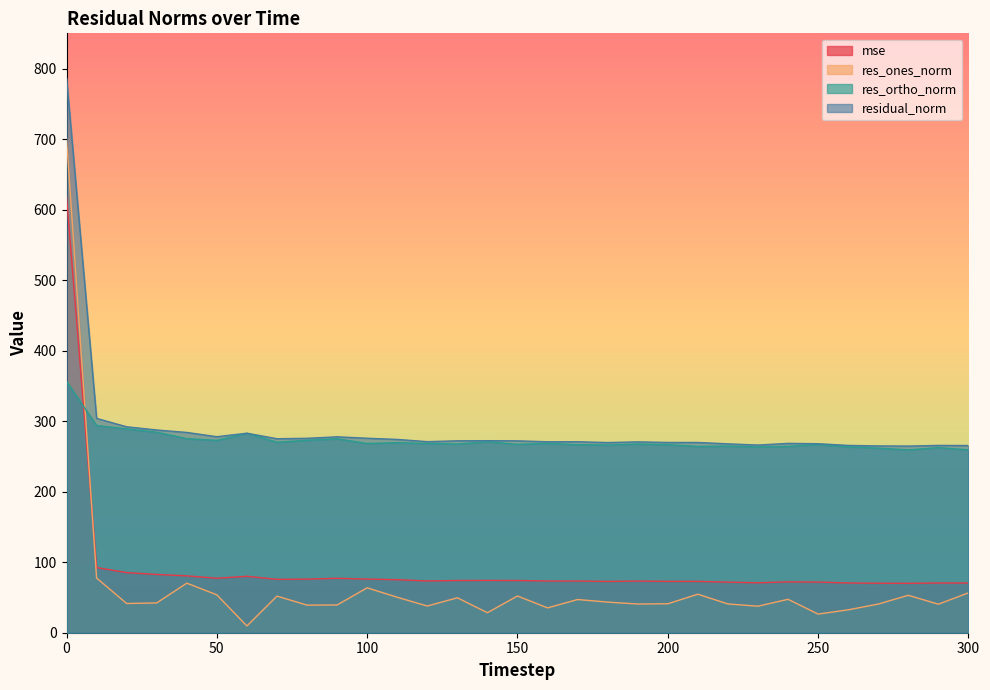

What is the average value of the res_ones_norm series?

66.0